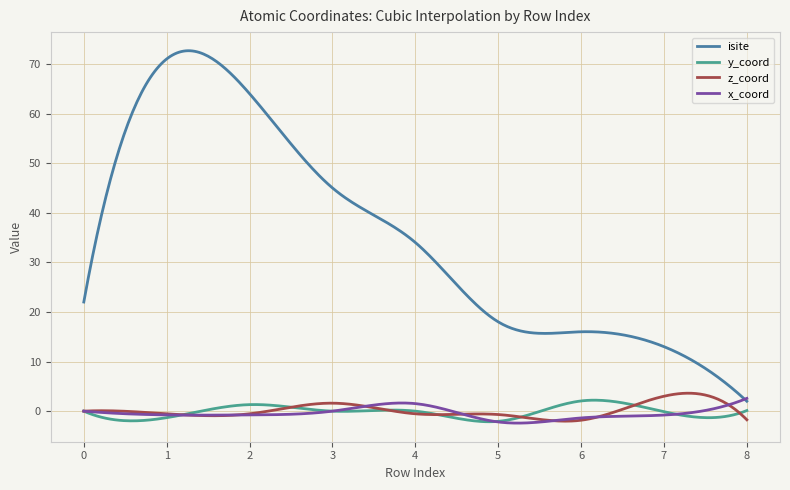

How many lines are shown in the chart?

4